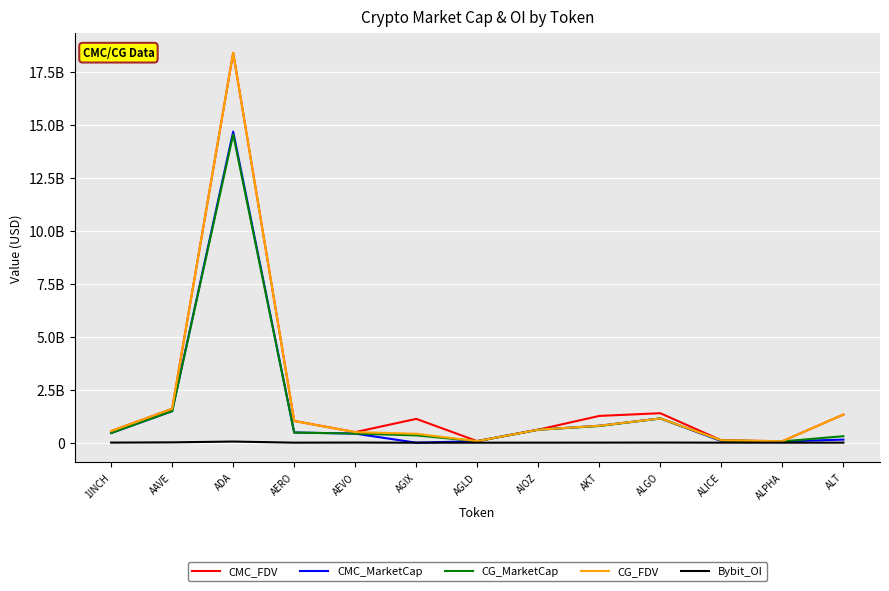

Is the value of CMC_MarketCap at ALT greater than the value of CG_MarketCap at AIOZ?

No